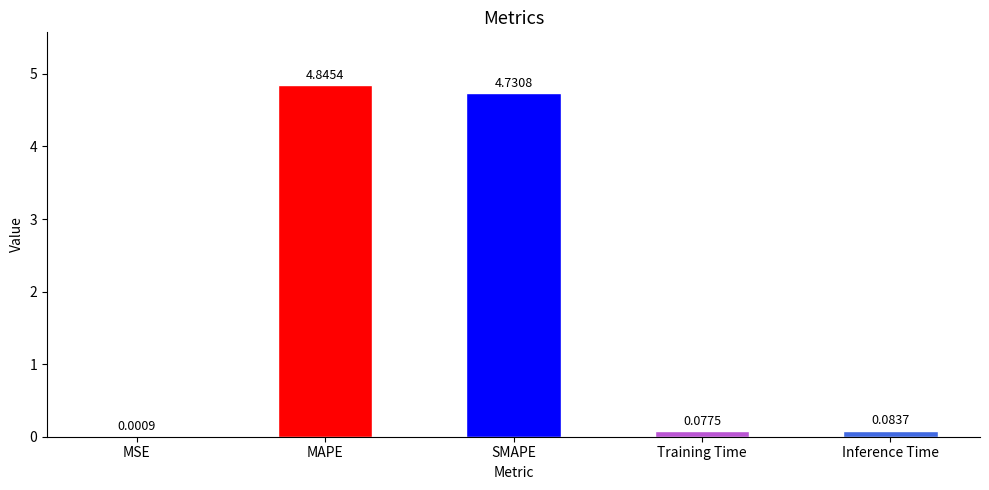

Between MSE and Training Time, which is larger?

Training Time